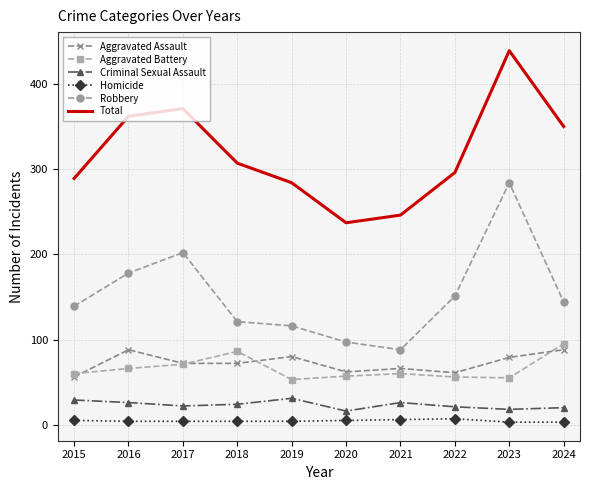

Between 2017 and 2021, which series saw the biggest shift?

Total